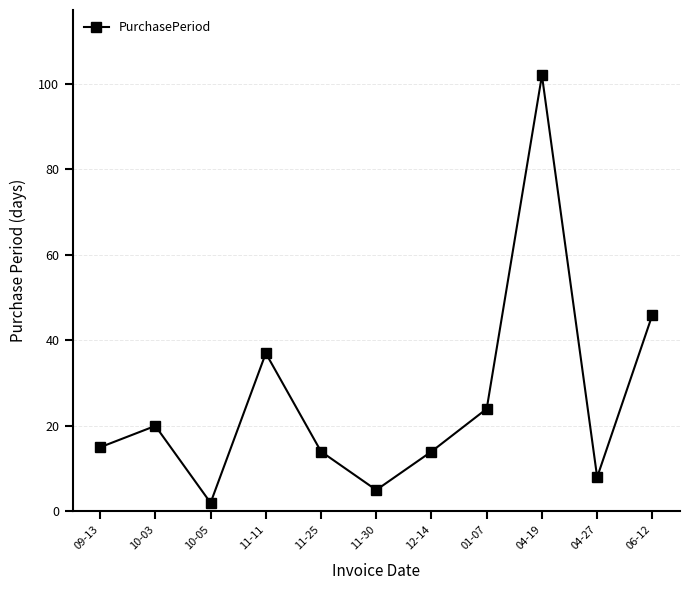

Reading left to right, what are all the values shown in this chart?

09-13=15	10-03=20	10-05=2	11-11=37	11-25=14	11-30=5	12-14=14	01-07=24	04-19=102	04-27=8	06-12=46